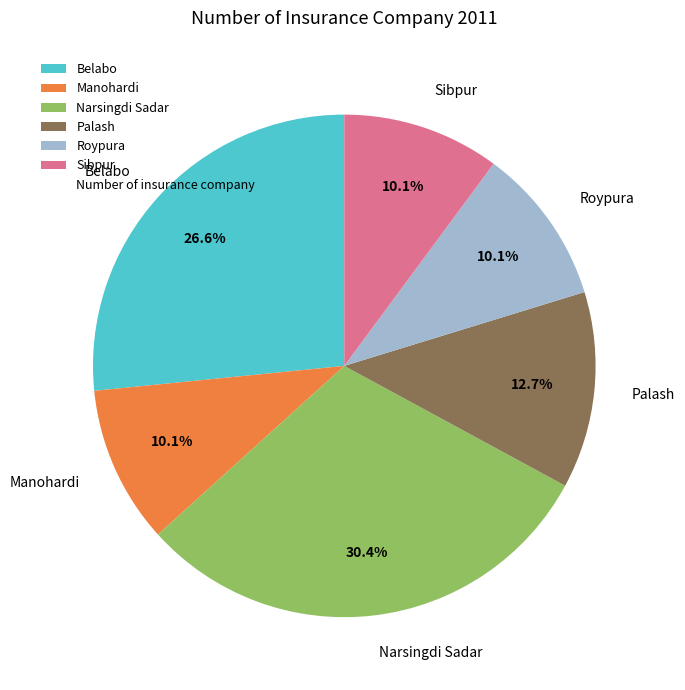

Is there a majority slice in this chart?

No